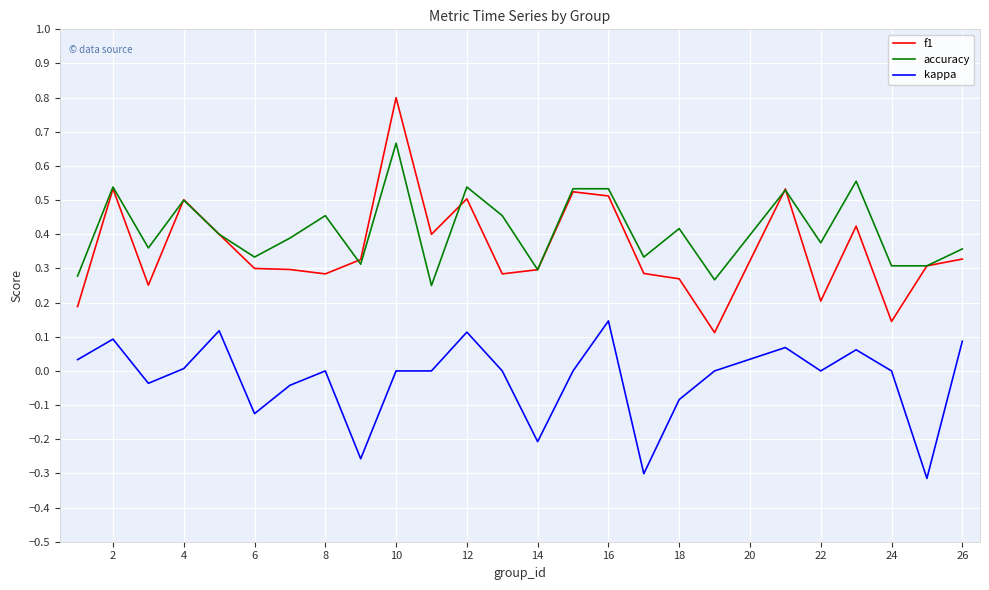

What is the sum of all accuracy values?

10.3